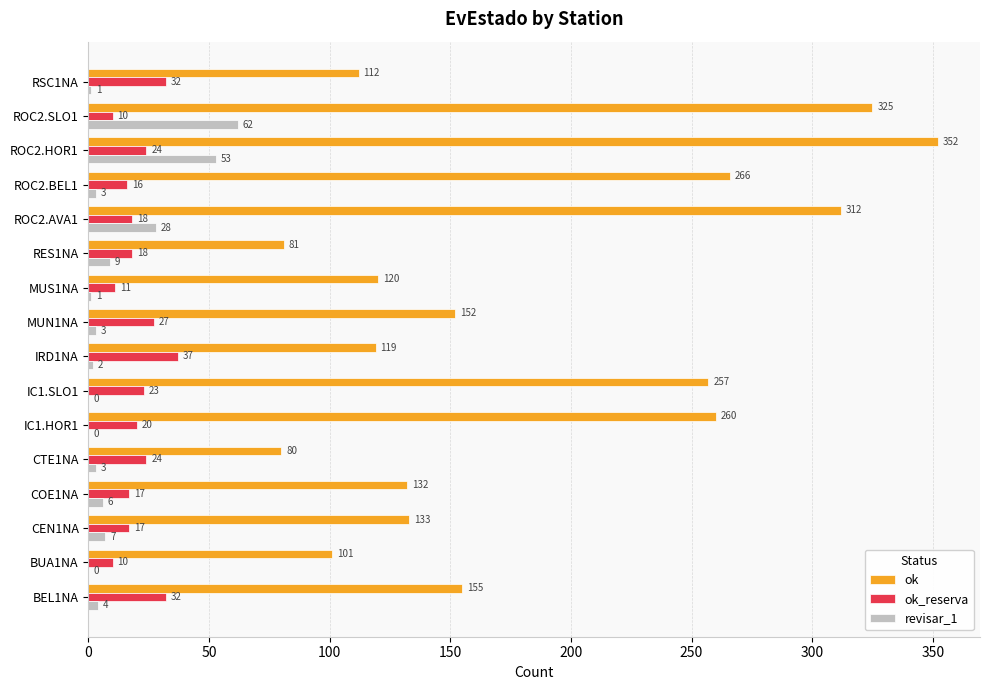

What are all the series names shown in the legend?

ok, ok_reserva, revisar_1